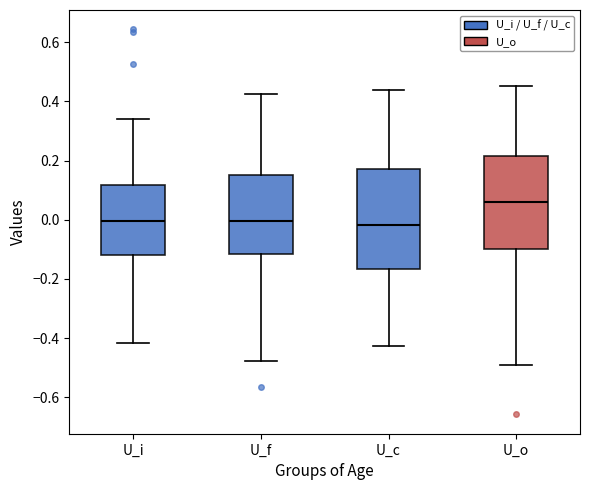

Where is the lower edge of the box for U_c on the y-axis? The values are not printed on the chart, so give them approximately, as read against the axis.

-0.16